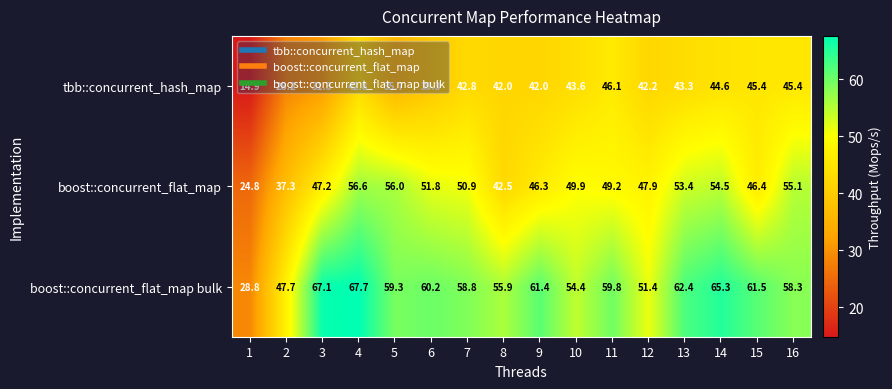

What is the spread (max minus min) of values at 15?

16.1